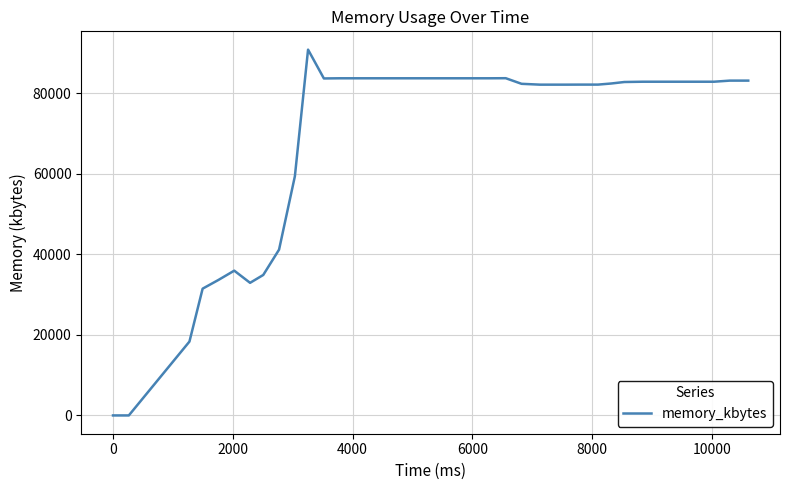

What is the difference between the maximum and minimum values?

90772